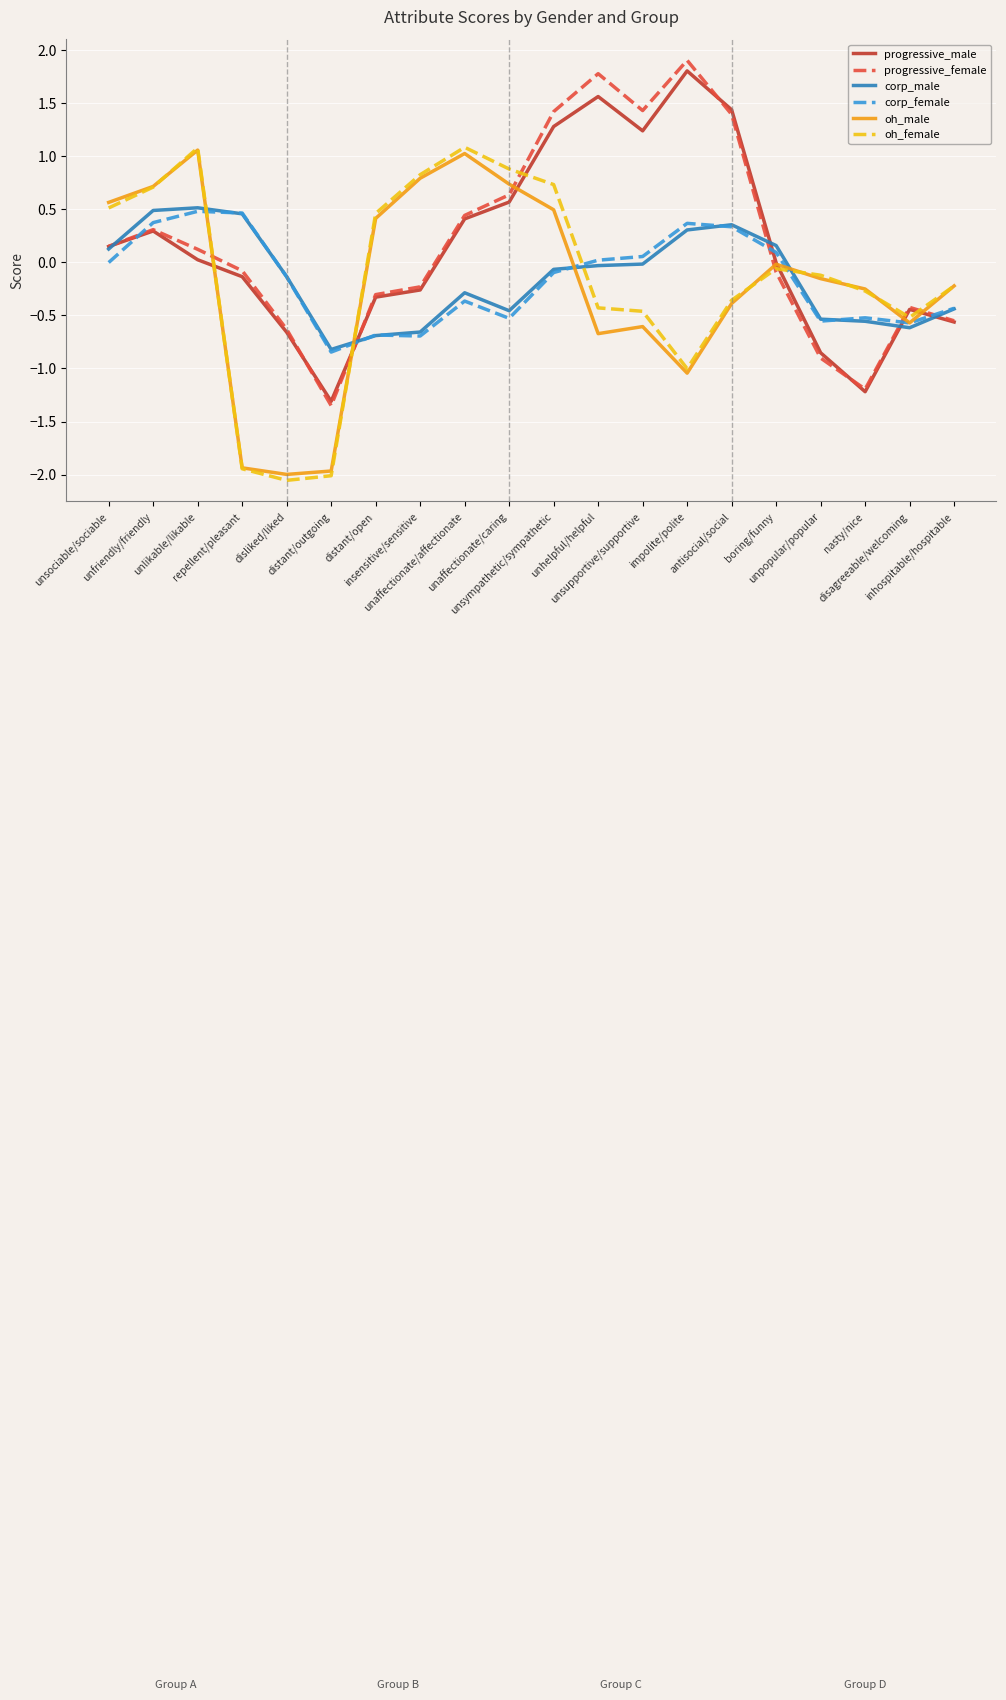

What is the difference between the highest and lowest values at nasty/nice?

1.0